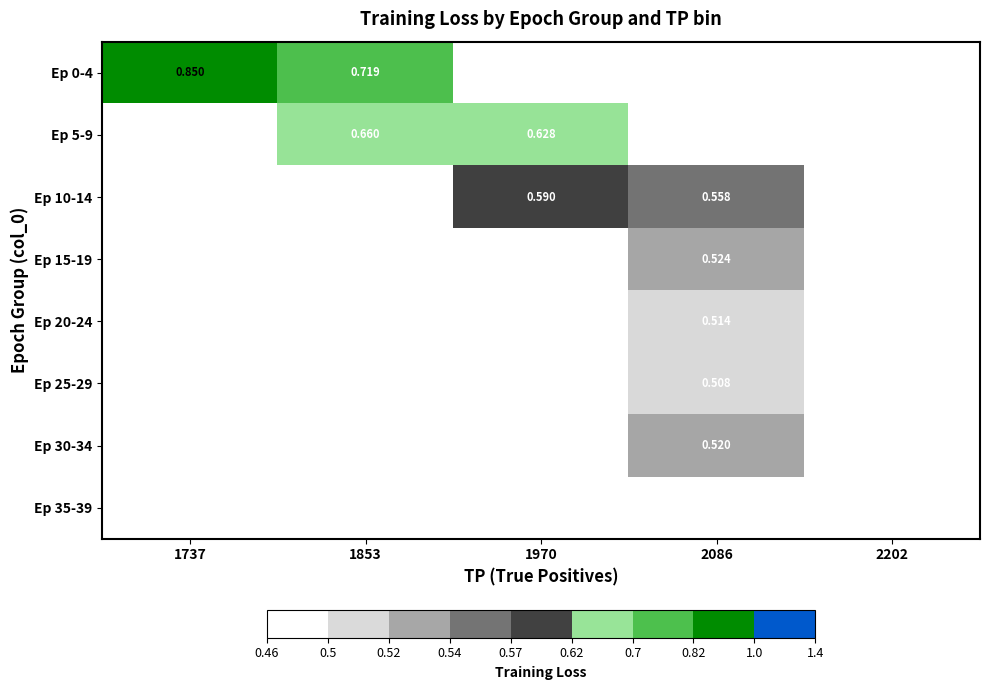

List the labels in order of Ep 30-34 value, largest first.

1737, 1853, 1970, 2086, 2202